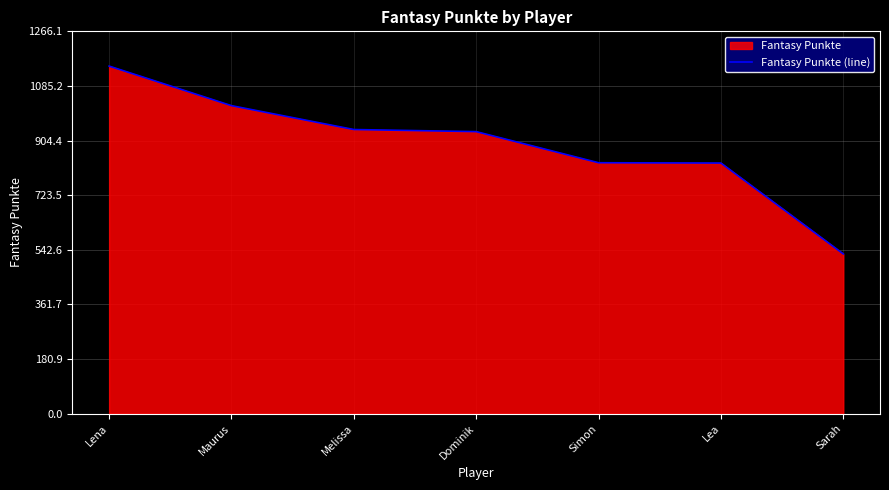

Count the number of categories in the chart.

7